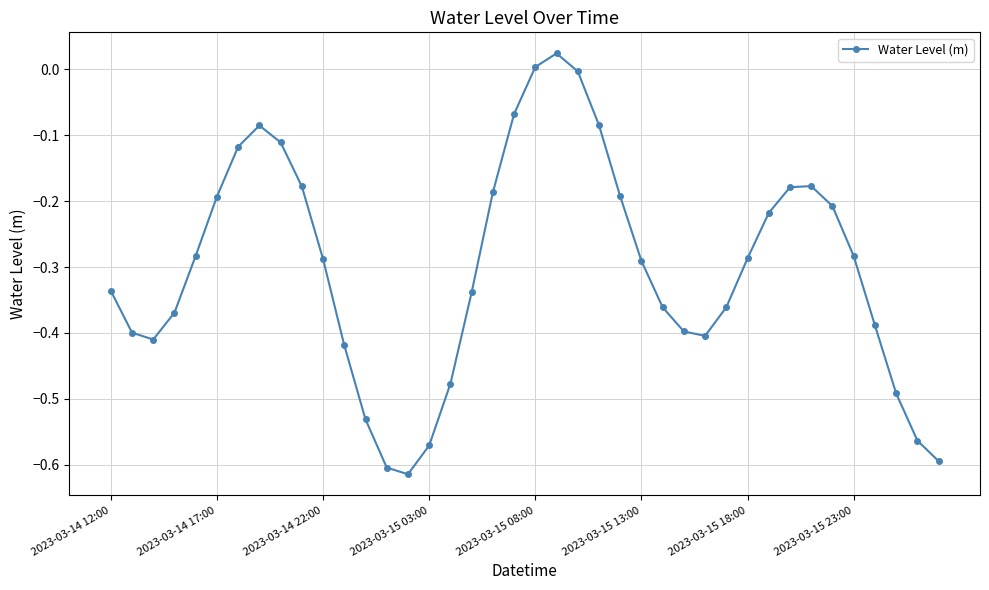

What is the difference between the maximum and minimum values?

0.6